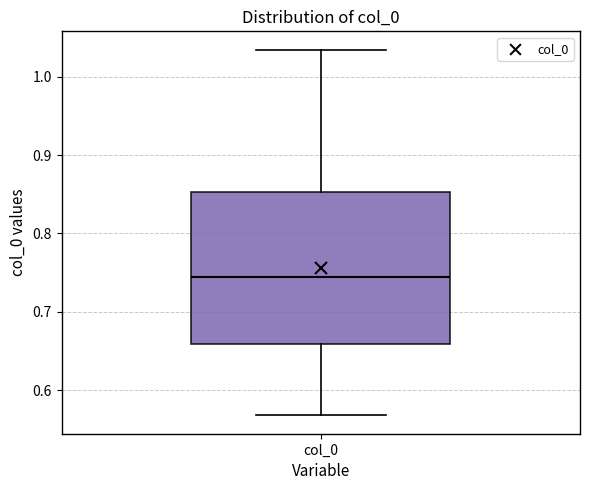

Where is the upper edge of the box for col_0 on the y-axis? The values are not printed on the chart, so give them approximately, as read against the axis.

0.85